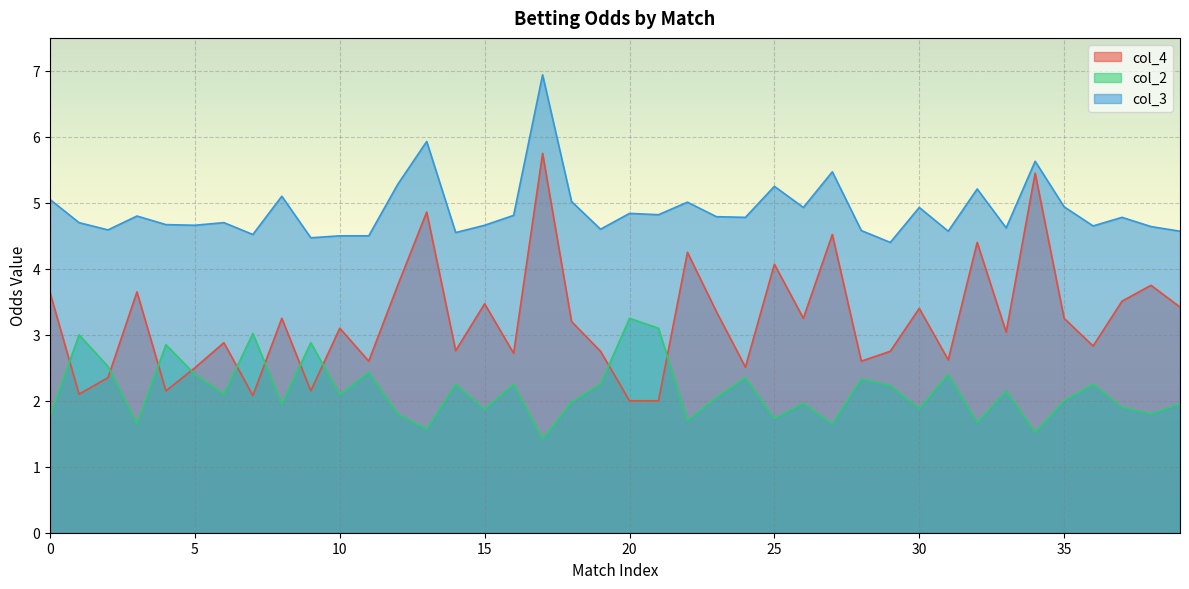

Reading left to right, extract all data points from this chart.

col_4: 3.6	2.1	2.4	3.6	2.1	2.5	2.9	2.1	3.2	2.1	3.1	2.6	3.8	4.9	2.8	3.5	2.7	5.8	3.2	2.8	2.0	2.0	4.2	3.4	2.5	4.1	3.2	4.5	2.6	2.8	3.4	2.6	4.4	3.0	5.5	3.2	2.8	3.5	3.8	3.4
col_2: 1.8	3.0	2.5	1.6	2.9	2.4	2.1	3.0	1.9	2.9	2.1	2.4	1.8	1.6	2.2	1.9	2.2	1.4	2.0	2.2	3.2	3.1	1.7	2.0	2.4	1.7	2.0	1.6	2.3	2.2	1.9	2.4	1.7	2.1	1.5	2.0	2.2	1.9	1.8	1.9
col_3: 5.0	4.7	4.6	4.8	4.7	4.7	4.7	4.5	5.1	4.5	4.5	4.5	5.3	5.9	4.5	4.7	4.8	6.9	5.0	4.6	4.8	4.8	5.0	4.8	4.8	5.2	4.9	5.5	4.6	4.4	4.9	4.6	5.2	4.6	5.6	4.9	4.7	4.8	4.6	4.6